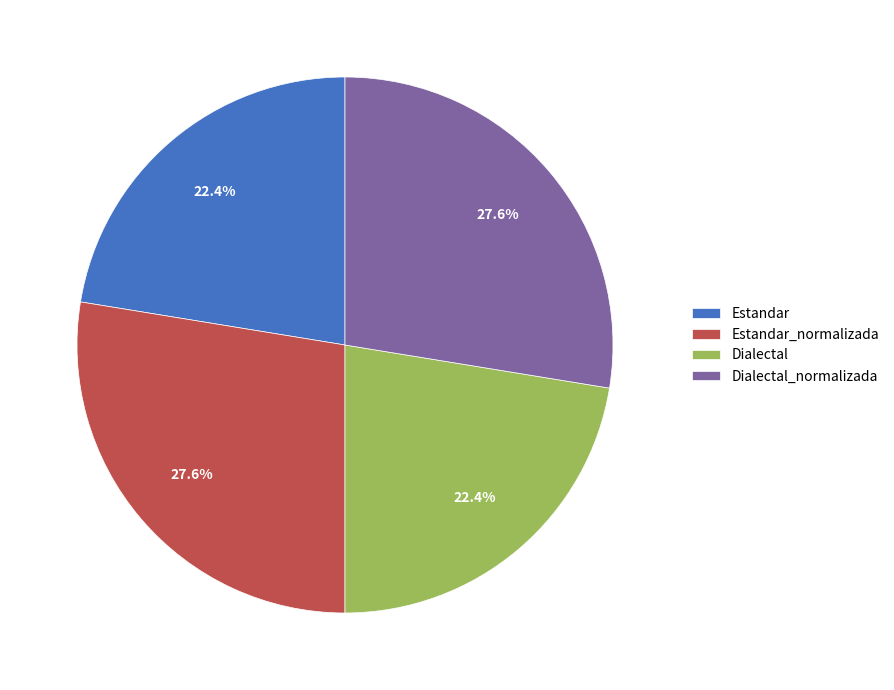

Does any single category account for the majority?

No